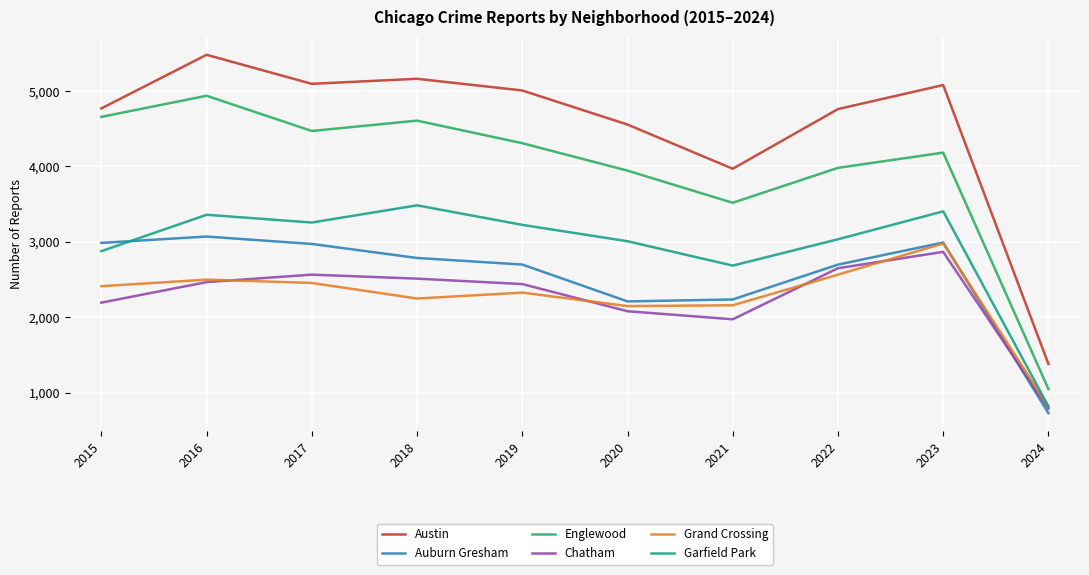

The Auburn Gresham series shows 2211 at 2020. True or false?

True